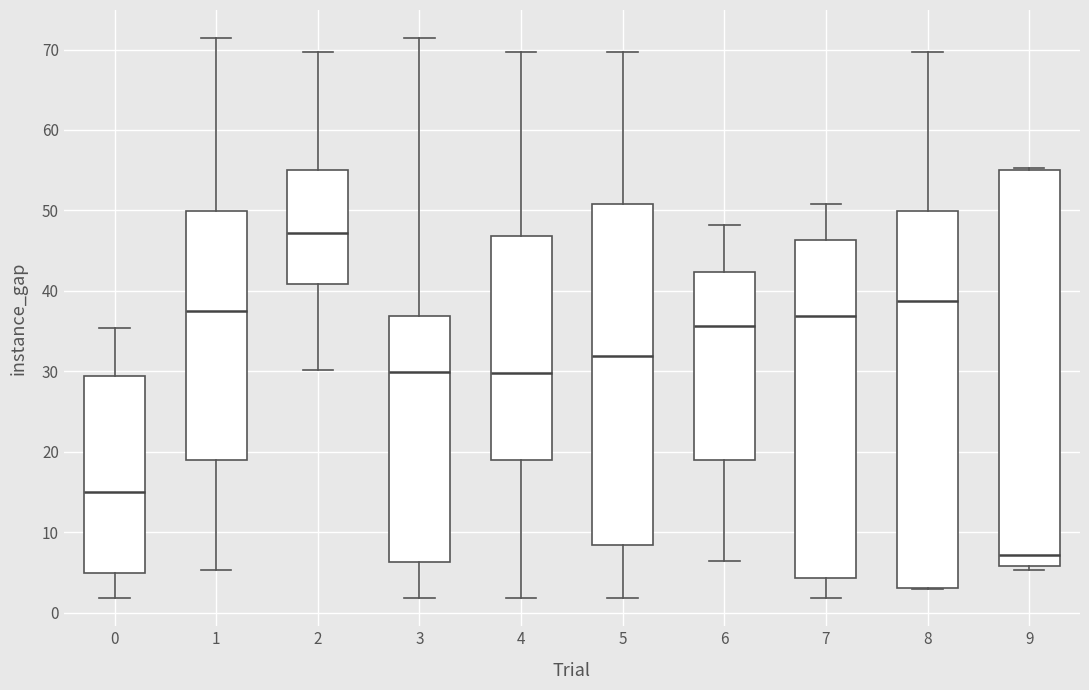

Reading left to right, transcribe this box plot: for each box, give where its median line is, the range the box spans, and where its two whiskers end, as read against the y-axis. The values are not printed on the chart, so give them approximately, as read against the axis.

0: median 15, box 5 to 29, whiskers 2 to 35
1: median 38, box 19 to 50, whiskers 5 to 71
2: median 47, box 41 to 55, whiskers 30 to 70
3: median 30, box 6 to 37, whiskers 2 to 71
4: median 30, box 19 to 47, whiskers 2 to 70
5: median 32, box 8 to 51, whiskers 2 to 70
6: median 36, box 19 to 42, whiskers 6 to 48
7: median 37, box 4 to 46, whiskers 2 to 51
8: median 39, box 3 to 50, whiskers 3 to 70
9: median 7, box 6 to 55, whiskers 5 to 55